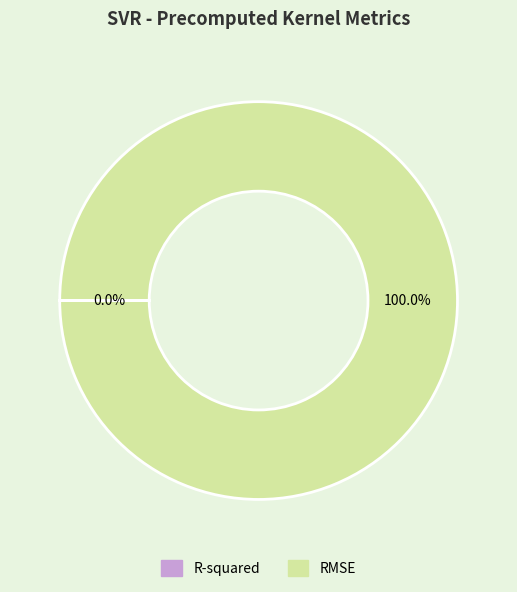

Which category has the biggest portion of the pie?

RMSE